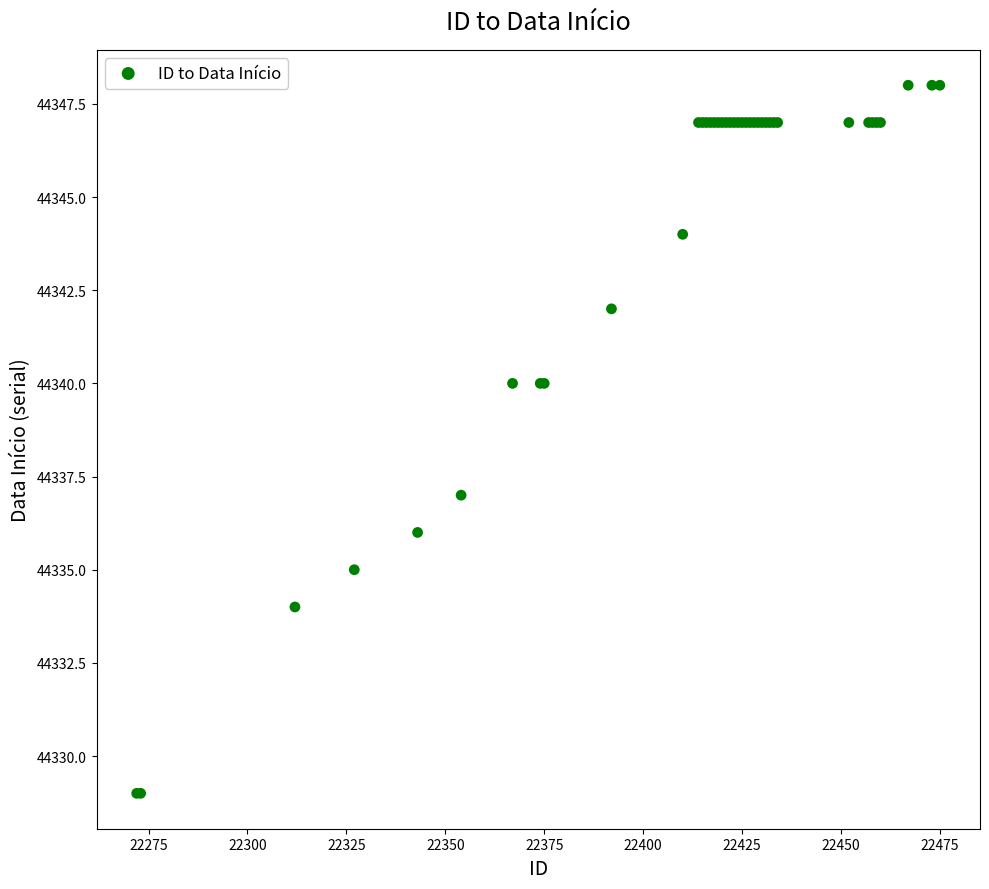

What Y value in the scatter plot is closest to 44338?

44337